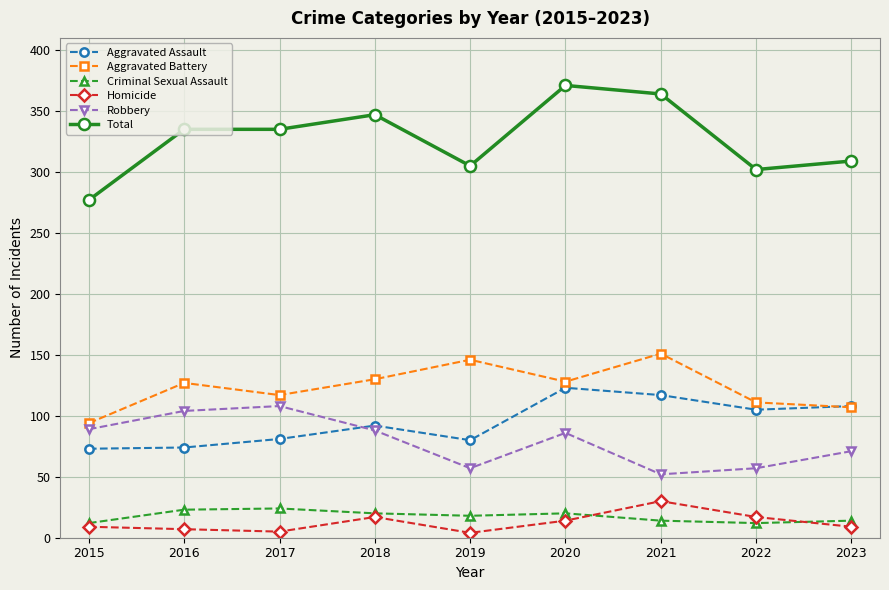

True or false: Robbery has a value of 89 at 2015.

True